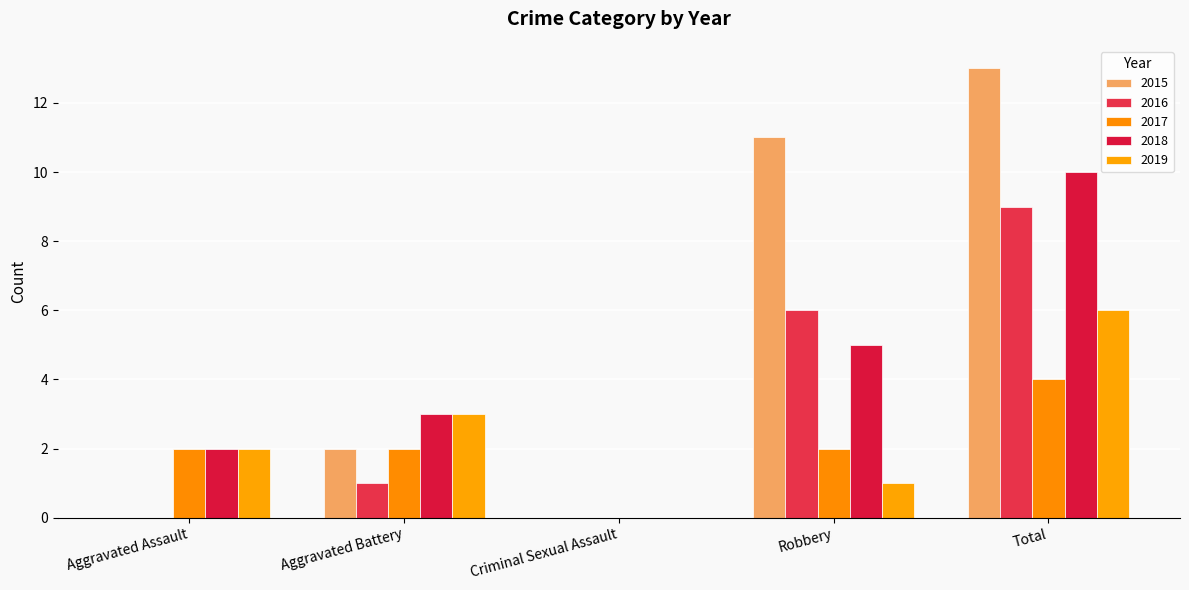

Reading left to right, list all the values displayed in this chart.

2015: 0	2	0	11	13
2016: 0	1	0	6	9
2017: 2	2	0	2	4
2018: 2	3	0	5	10
2019: 2	3	0	1	6